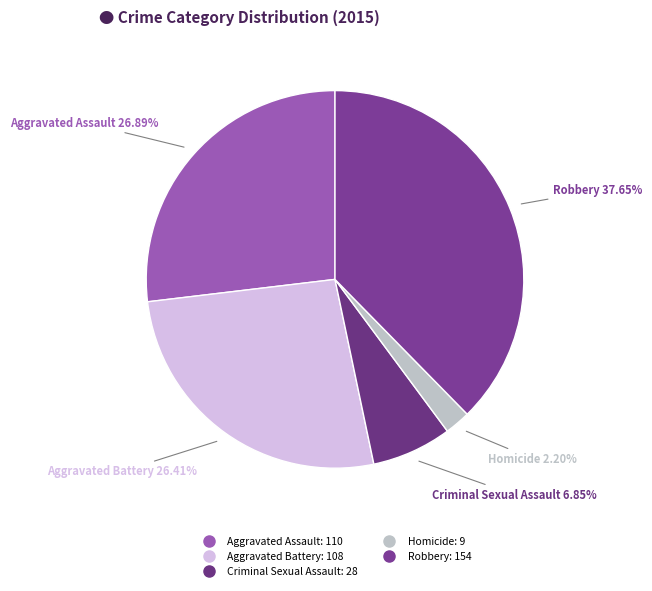

Which slice is the smallest?

Homicide